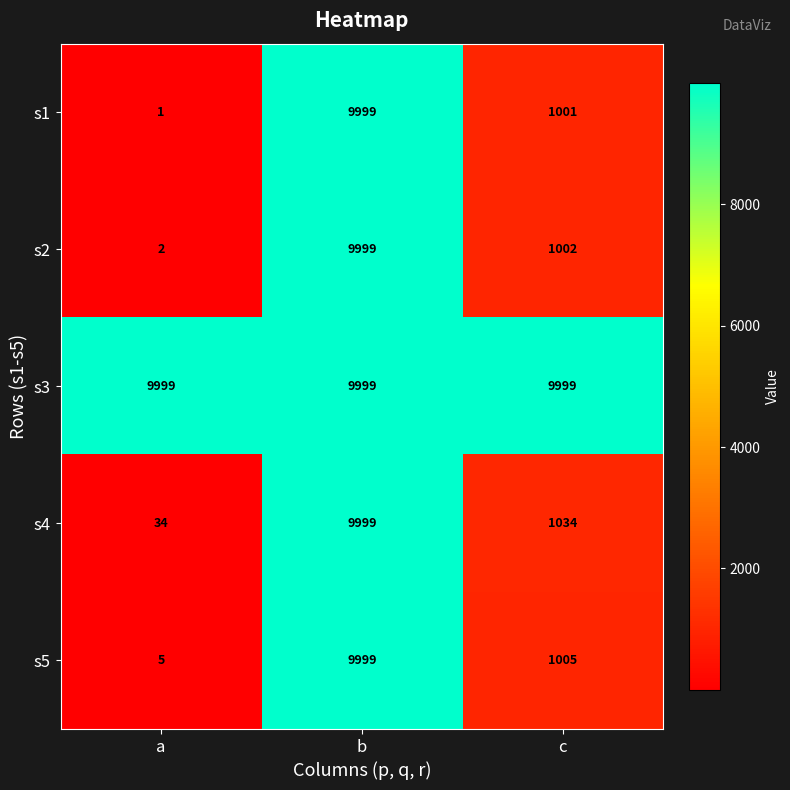

Reading left to right, transcribe all the data shown in this chart.

s1: a=1	b=9999	c=1001
s2: a=2	b=9999	c=1002
s3: a=9999	b=9999	c=9999
s4: a=34	b=9999	c=1034
s5: a=5	b=9999	c=1005